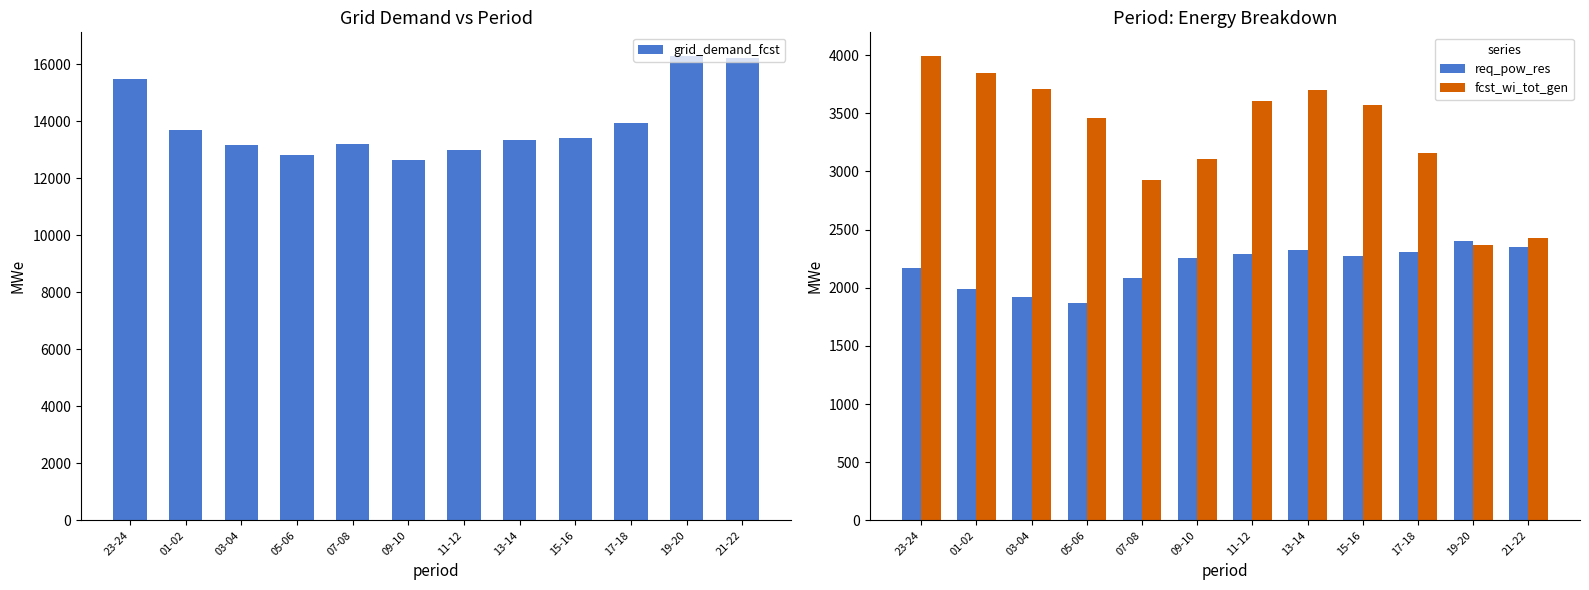

Reading right to left, extract all data points from this chart.

grid_demand_fcst: 16220	16304	13946	13401	13354	13003	12635	13198	12828	13180	13699	15482
req_pow_res: 2347	2401	2308	2271	2325	2293	2260	2083	1871	1920	1993	2169
fcst_wi_tot_gen: 2428	2370	3157	3574	3698	3607	3106	2923	3461	3706	3850	3997